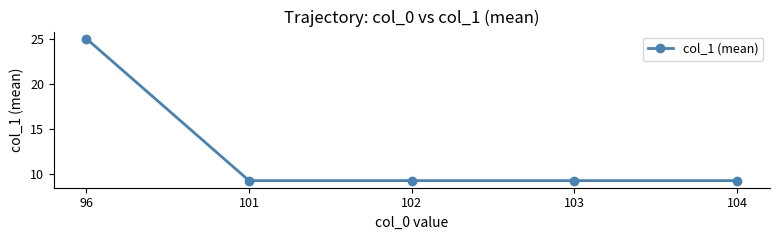

Does the chart display data point markers on the line(s)?

Yes